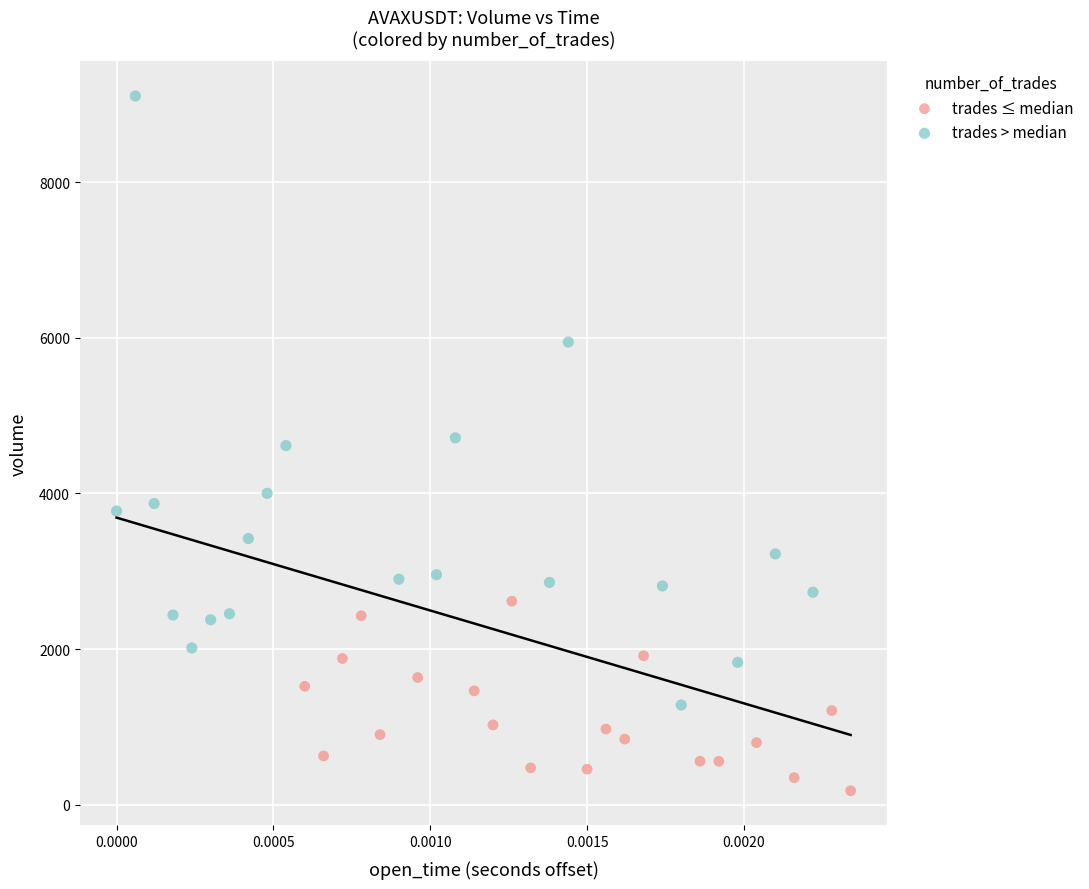

Which series has the largest Y range (max minus min)?

trades > median